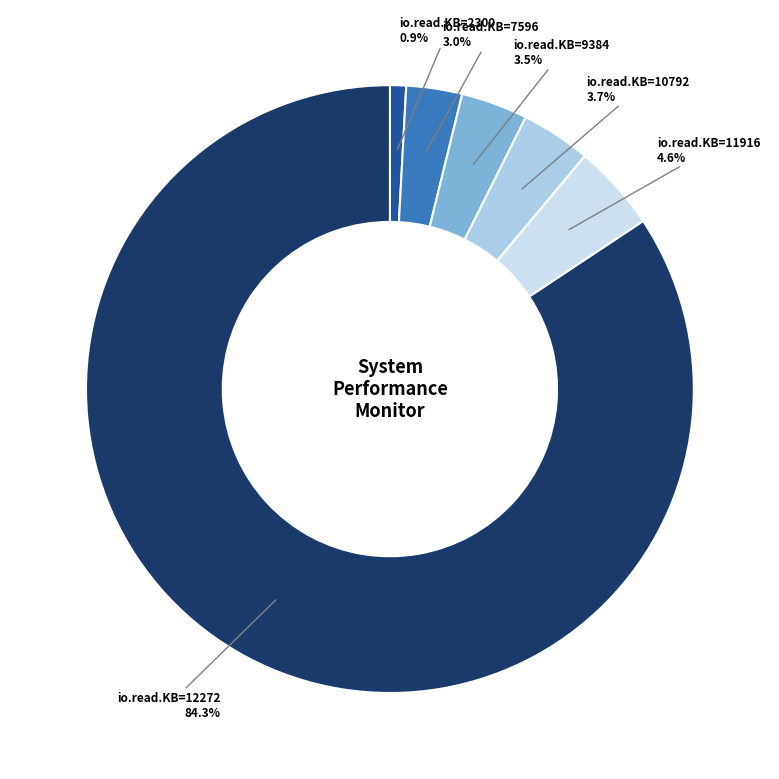

What percentage do io.read.KB=11916 and io.read.KB=2300 together represent?

5.5%